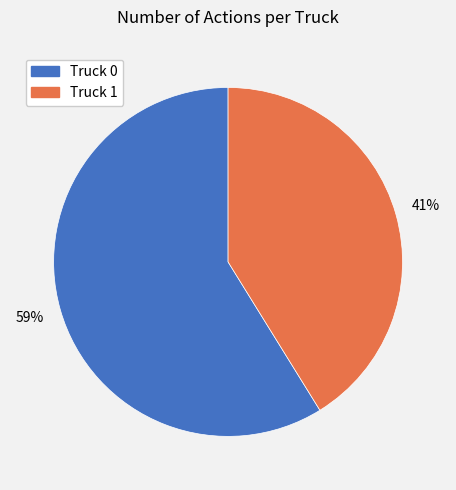

To the nearest percent, what is the combined percentage of Truck 1 and Truck 0?

100%